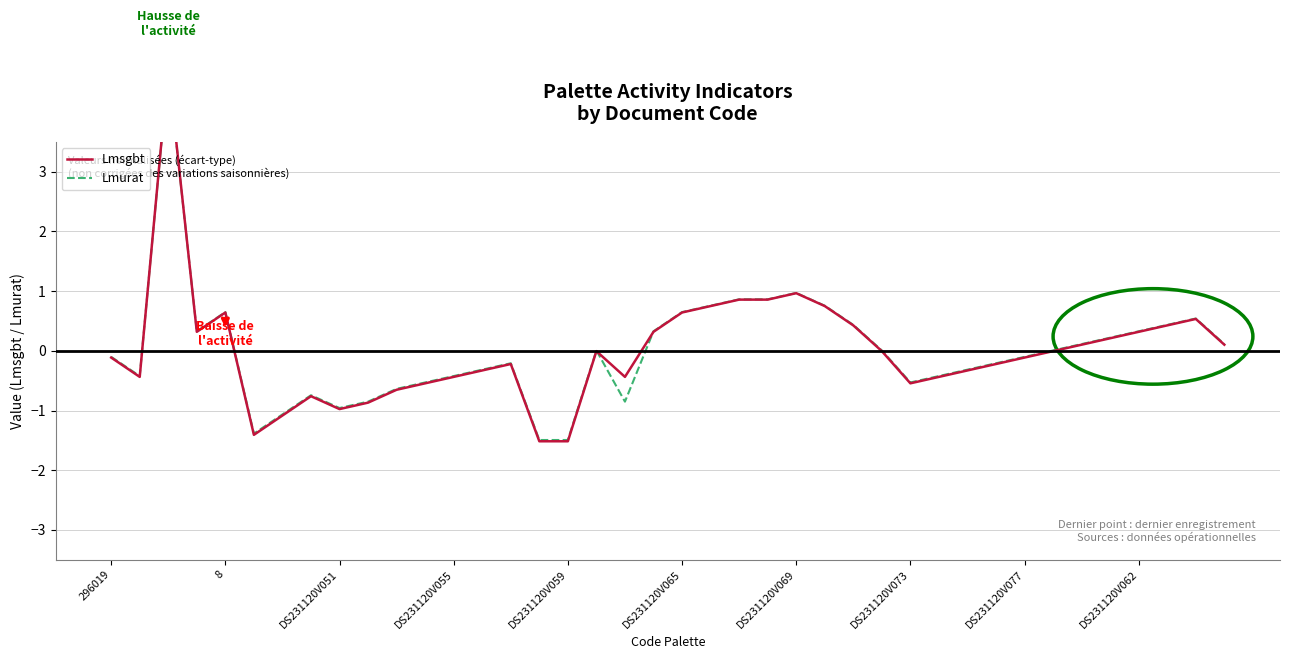

Which series has the largest range (max minus min)?

Lmsgbt